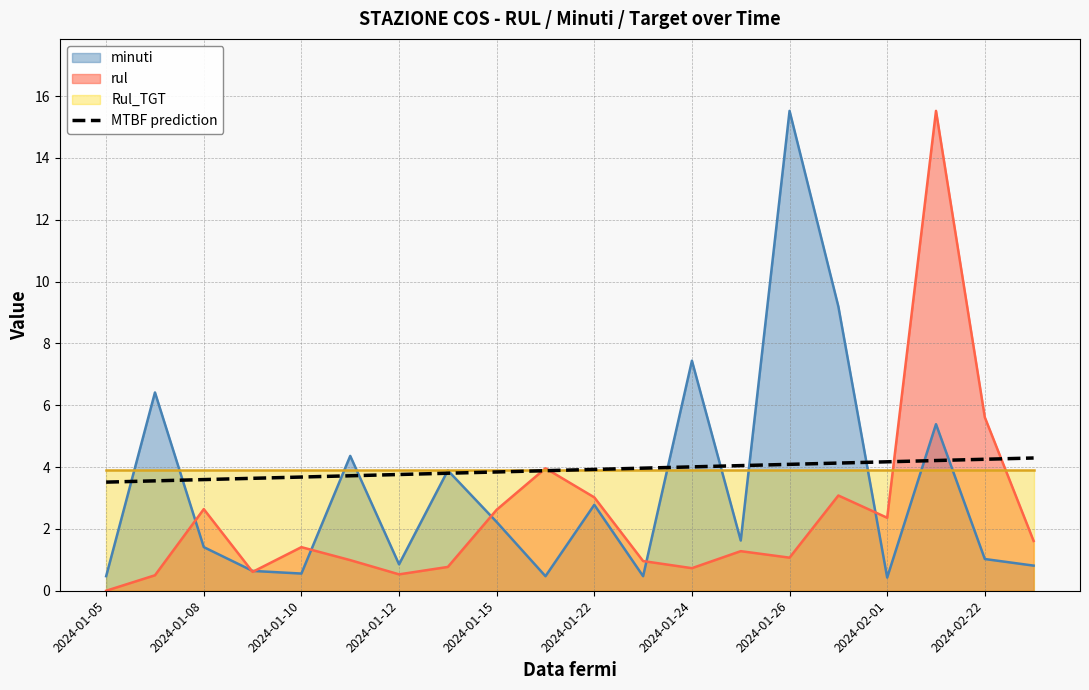

What is the difference between the second highest and second lowest values?

0.7